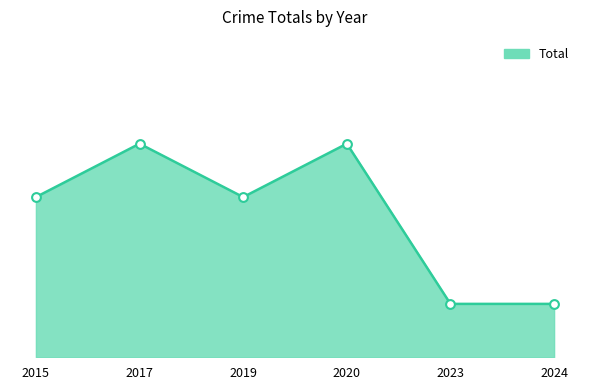

Which has a higher value, 2017 or 2020?

2017